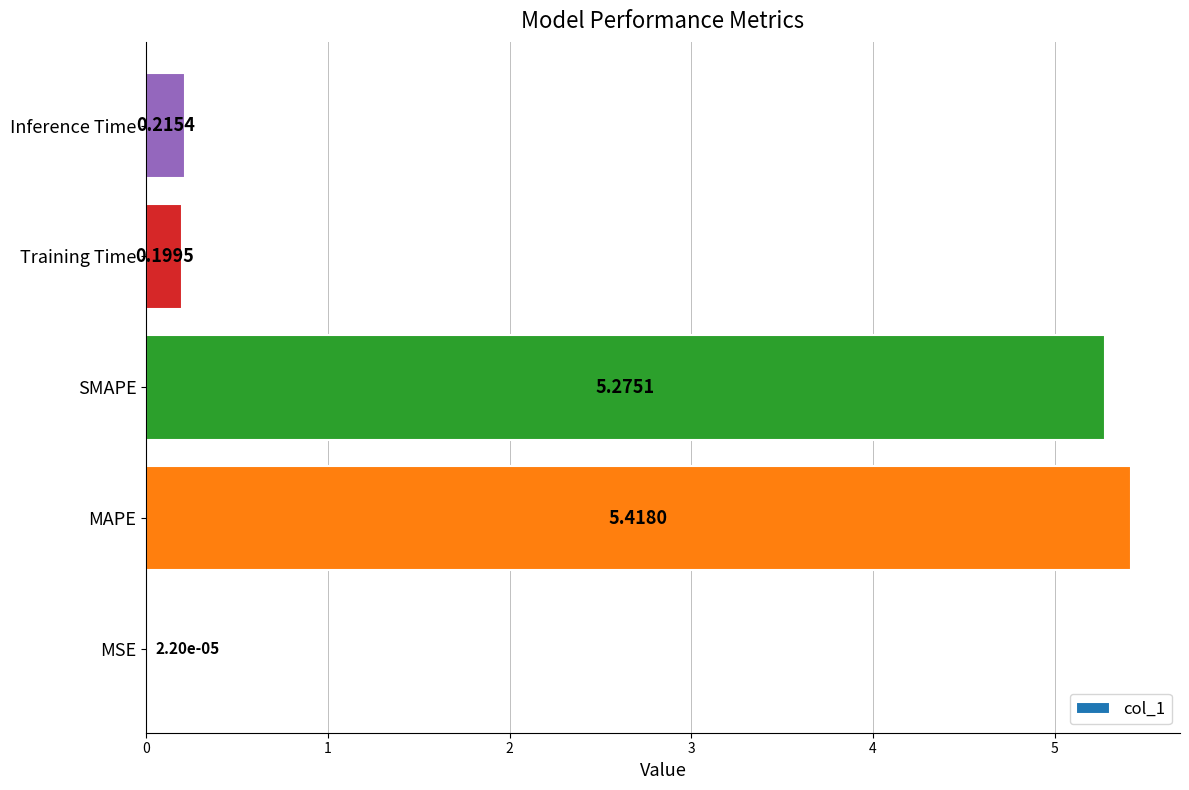

Between Training Time and SMAPE, which is larger?

SMAPE